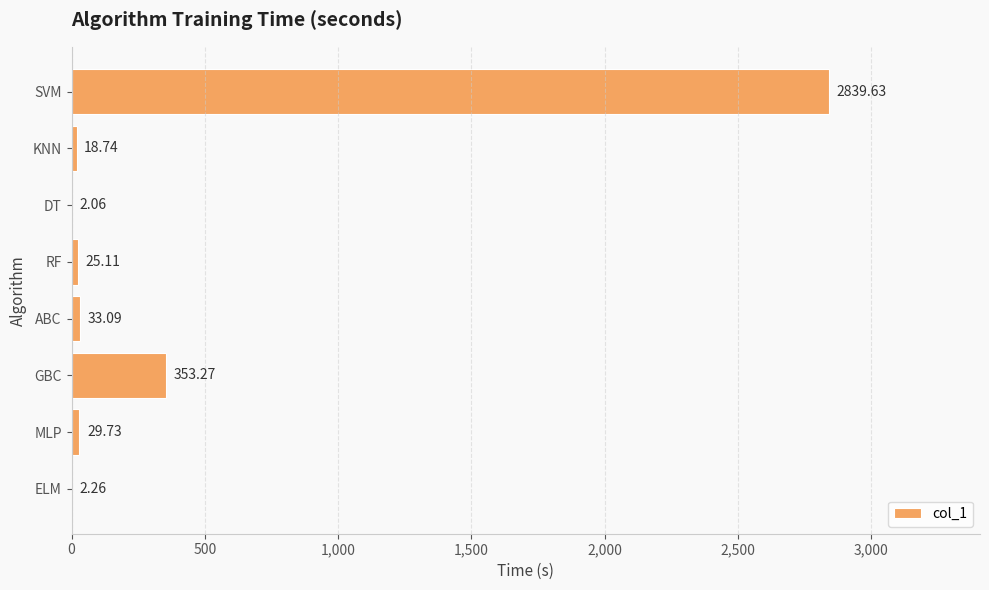

What is the sum of all values?

3303.9